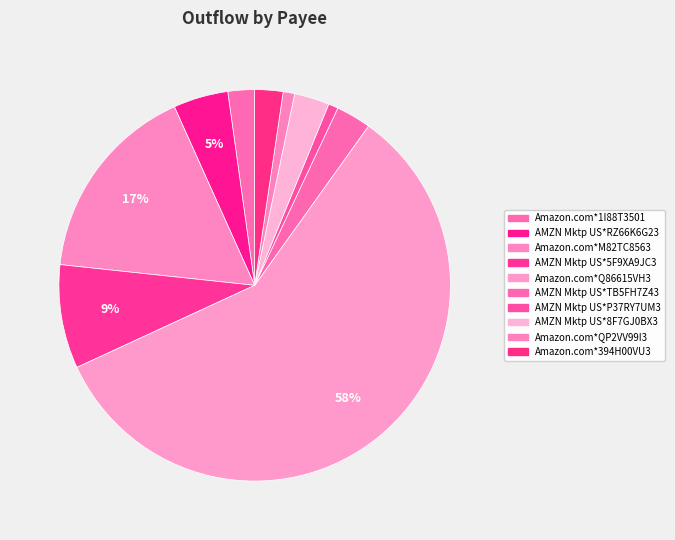

To the nearest percent, what percentage of the pie is Amazon.com*Q86615VH3?

58%